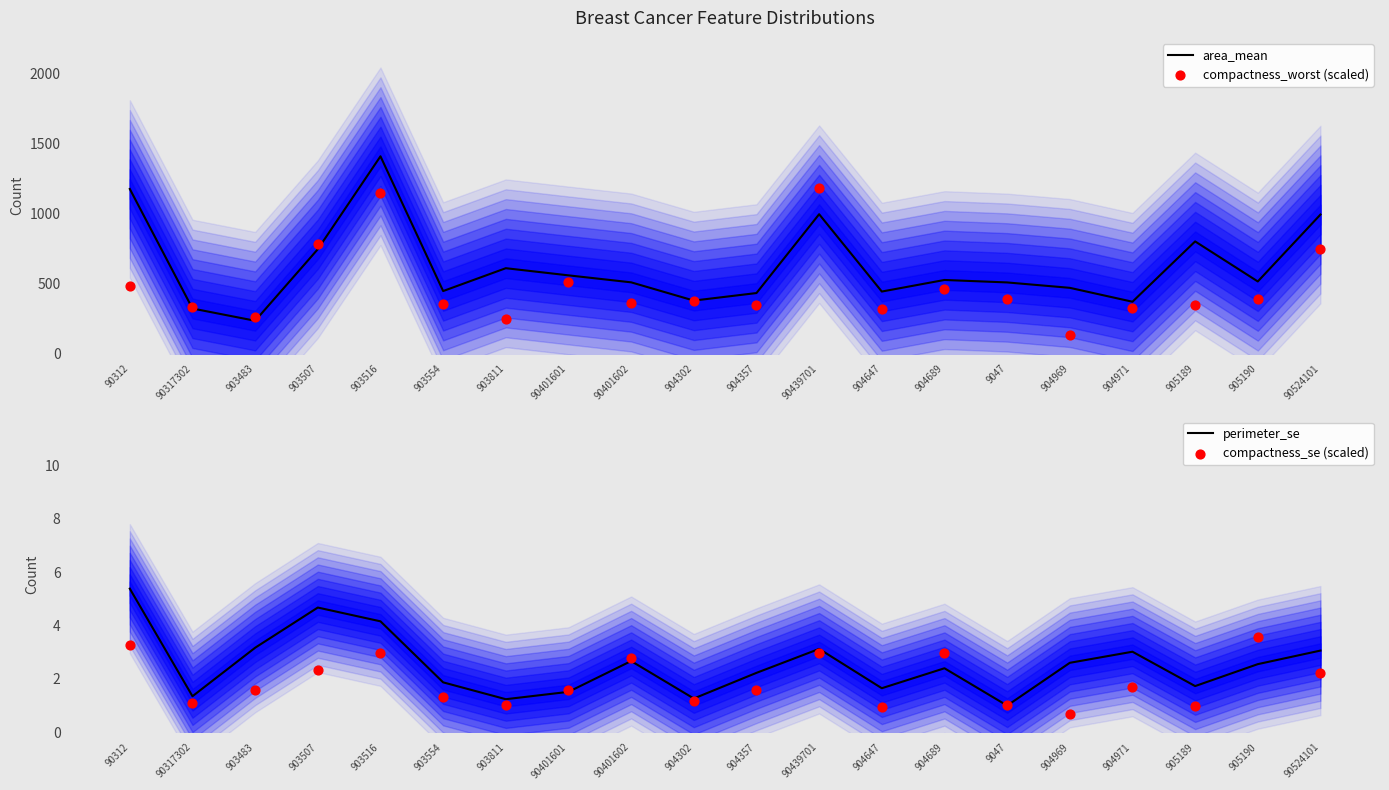

What are all the series names shown in the legend?

area_mean, compactness_worst (scaled), perimeter_se, compactness_se (scaled)